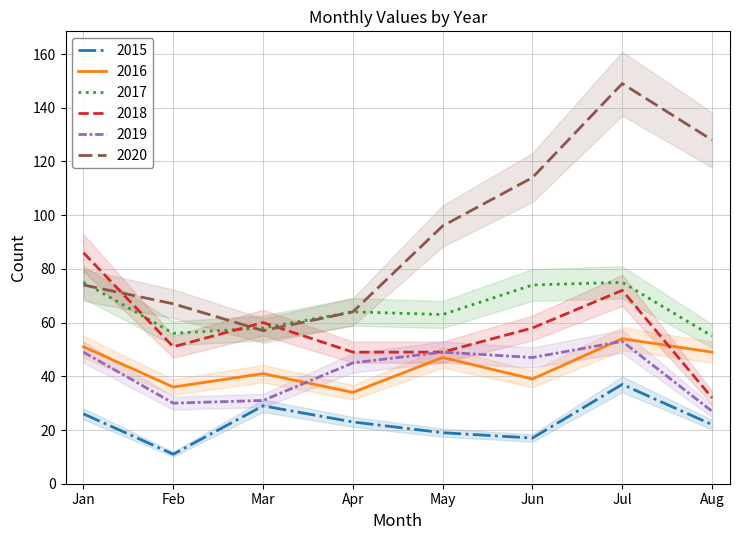

Which category has the lowest value in the 2018 series?

Aug